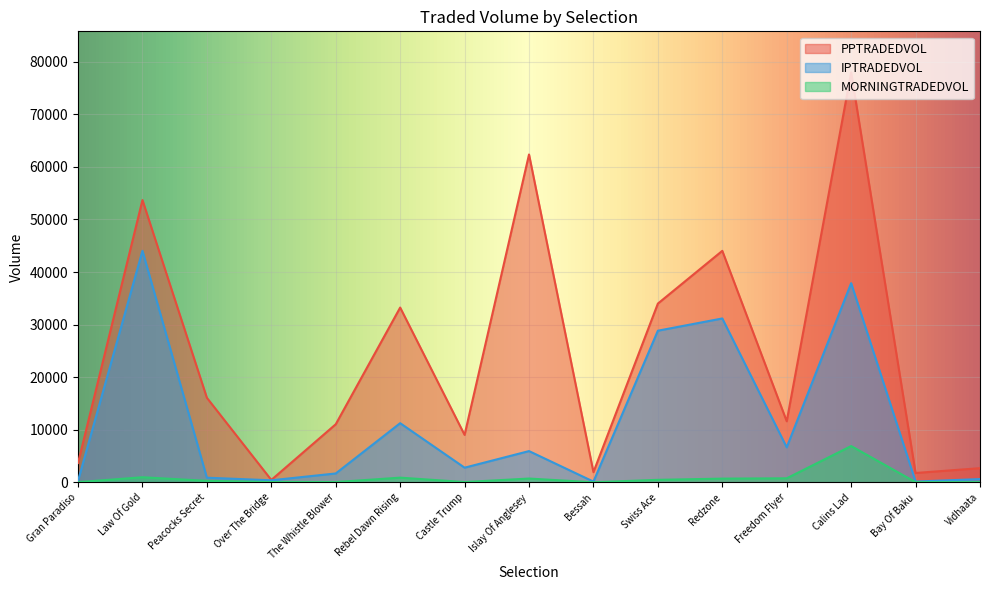

Does the chart display data point markers on the line(s)?

No